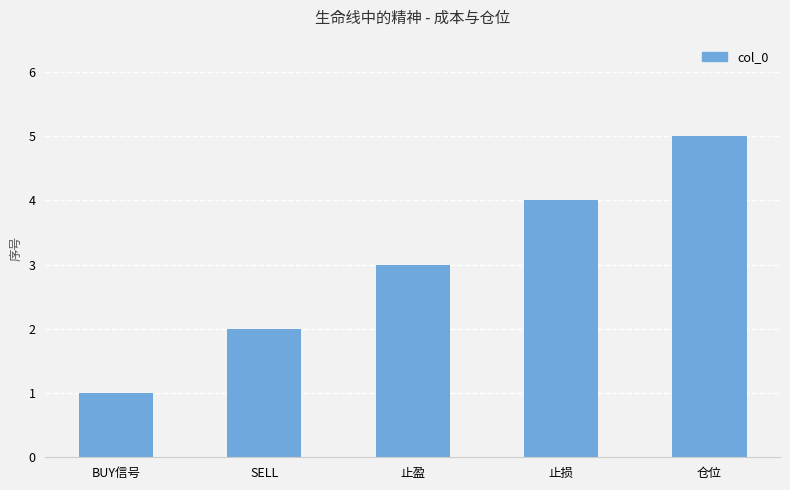

Rank the categories by value from lowest to highest.

BUY信号, SELL, 止盈, 止损, 仓位